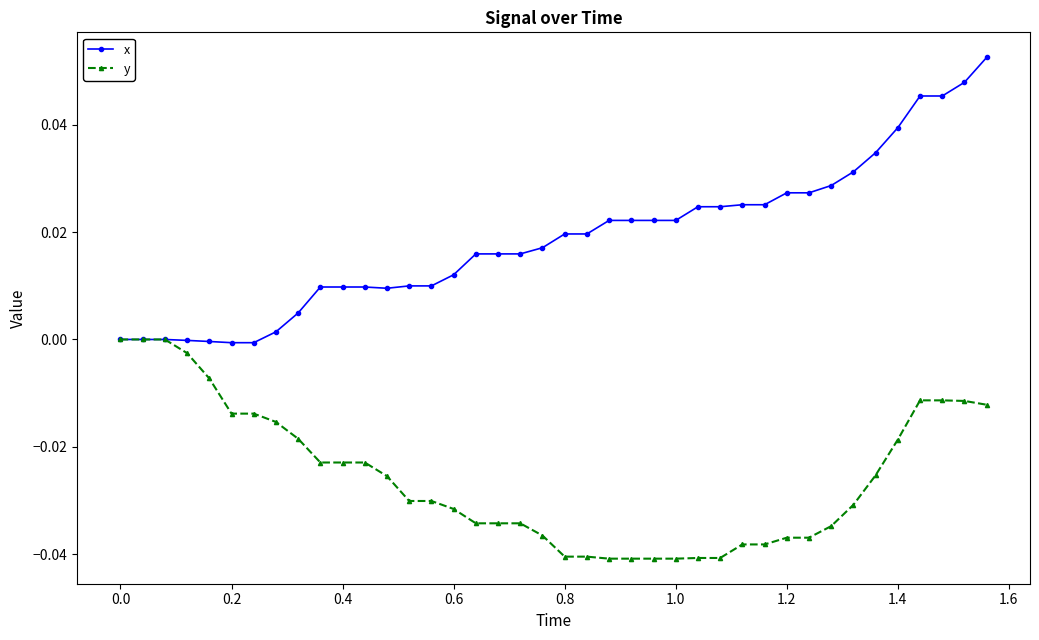

List the series in order of their peak value, highest first.

x, y